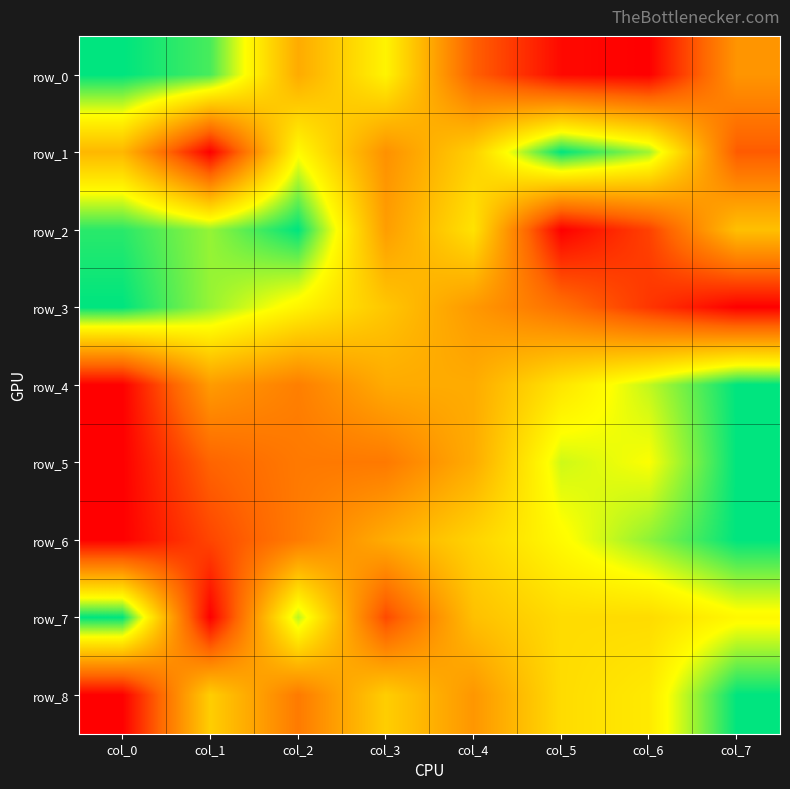

How many data points does each series have?

8